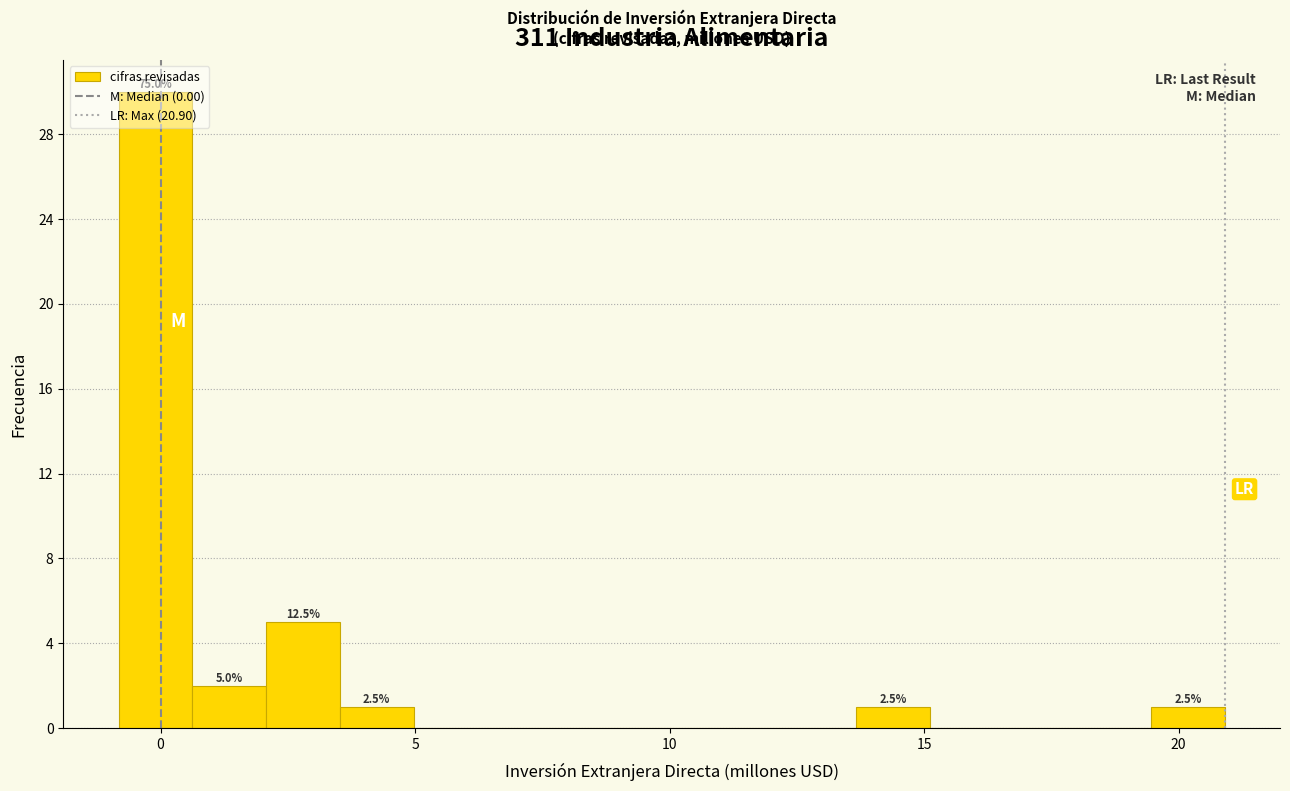

Around what value on the x-axis is the tallest bar? Give the approximate position of its centre, as read against the axis.

0.0